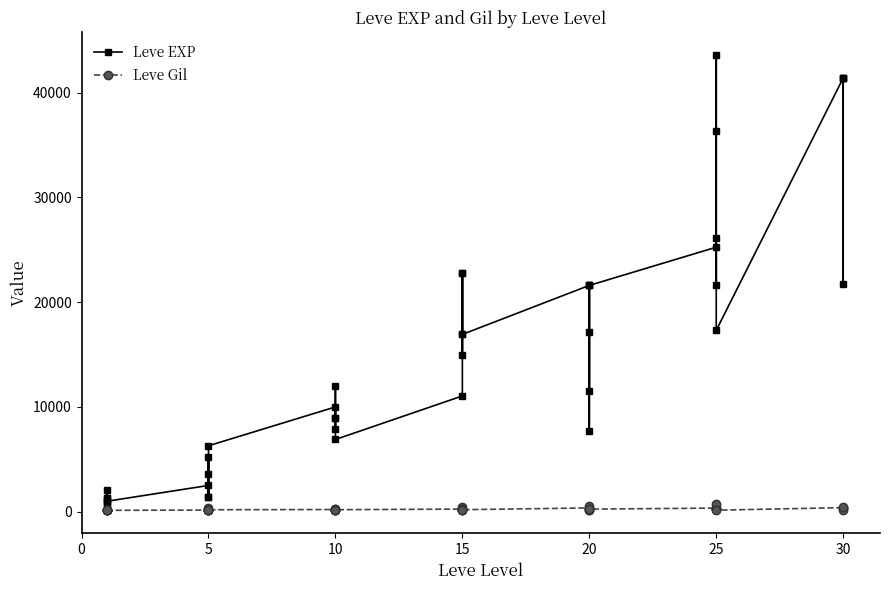

Is it true that Leve EXP equals 4304 at 5?

False